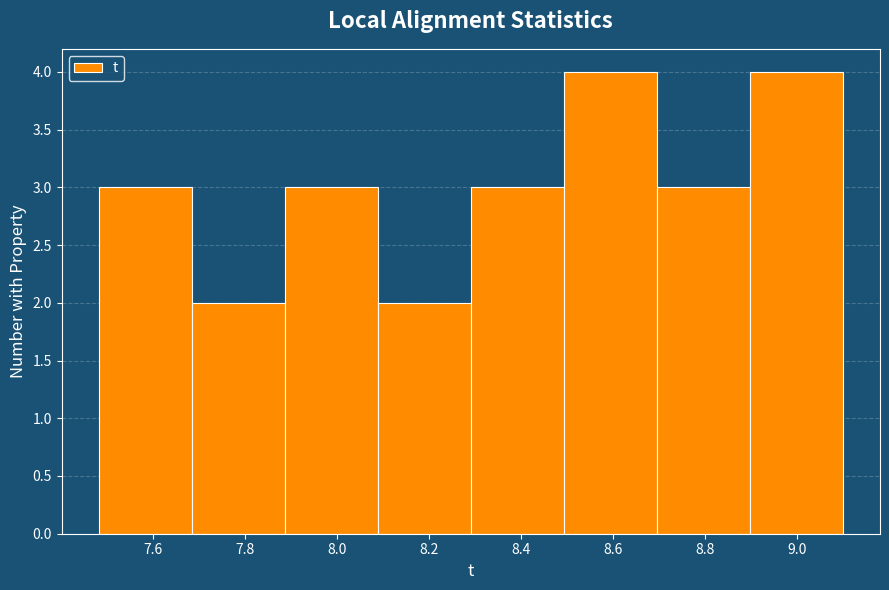

What is the height of the bar covering 8.30 to 8.50 on the x-axis? Neither the bar edges nor the heights are printed on the chart, so give them approximately, as read against the axes.

3